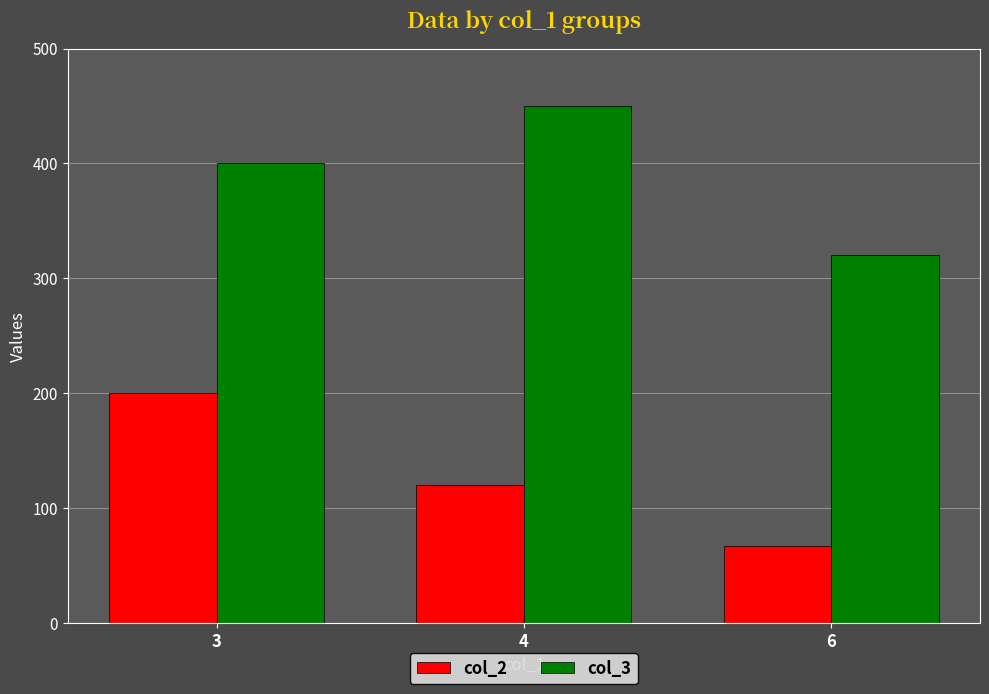

True or false: col_3 has a value of 609 at 3.

False